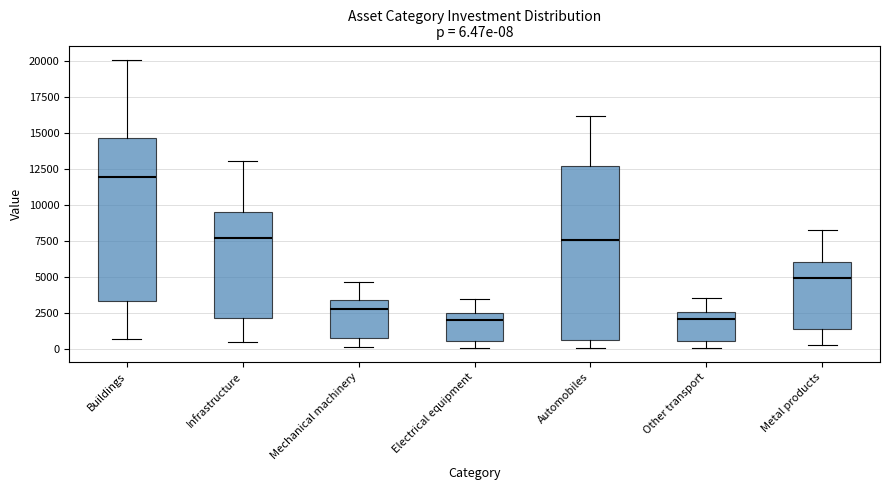

Comparing the boxes themselves (not the whiskers), which one is the tallest?

Automobiles